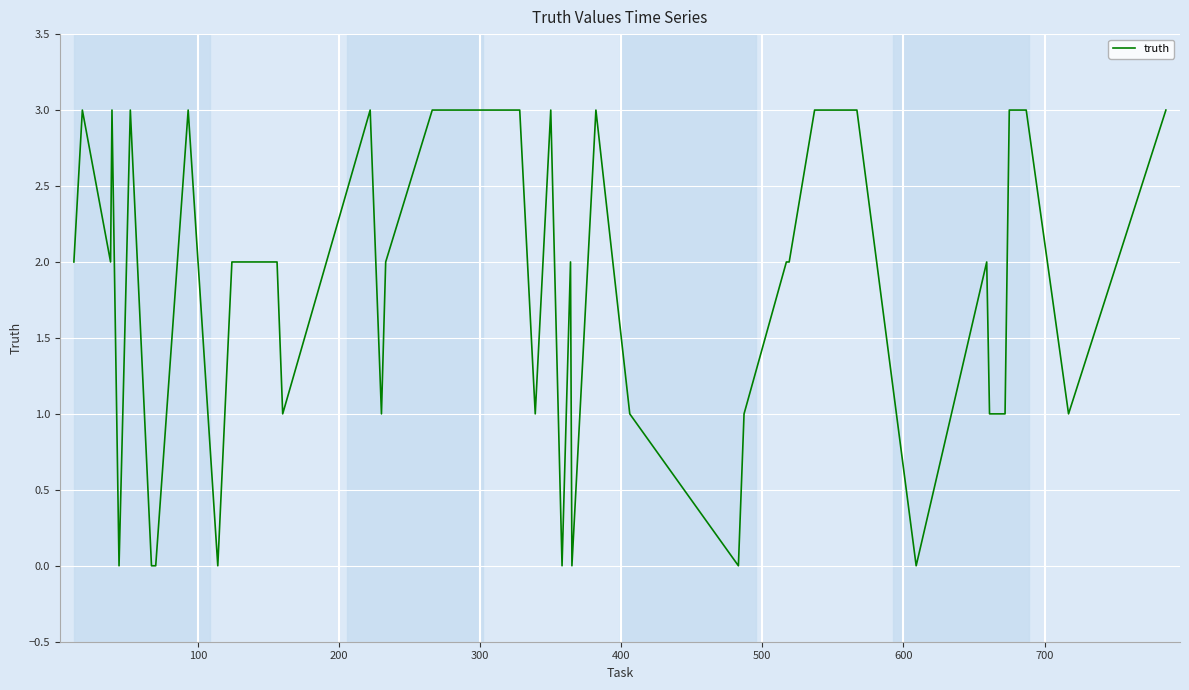

How many lines are shown in the chart?

1